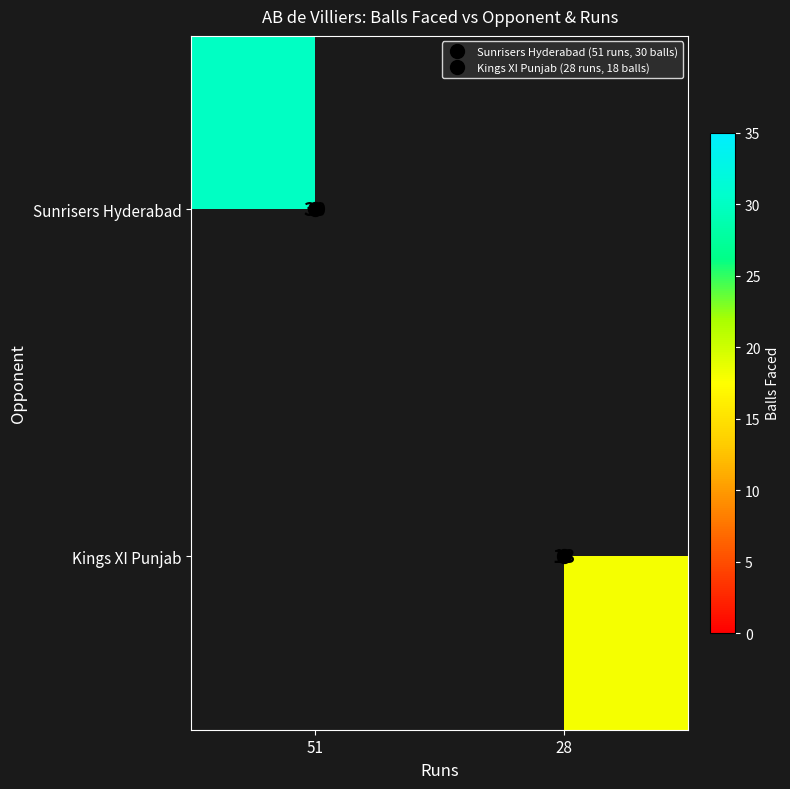

The Sunrisers Hyderabad series shows 30.0 at 51. True or false?

True